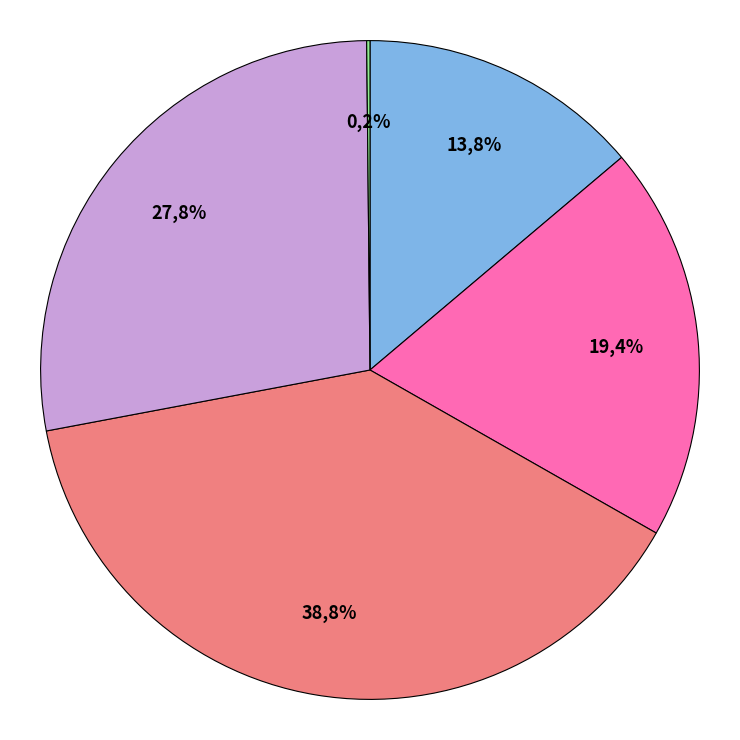

The MSE slice represents 14% of the pie. True or false?

True